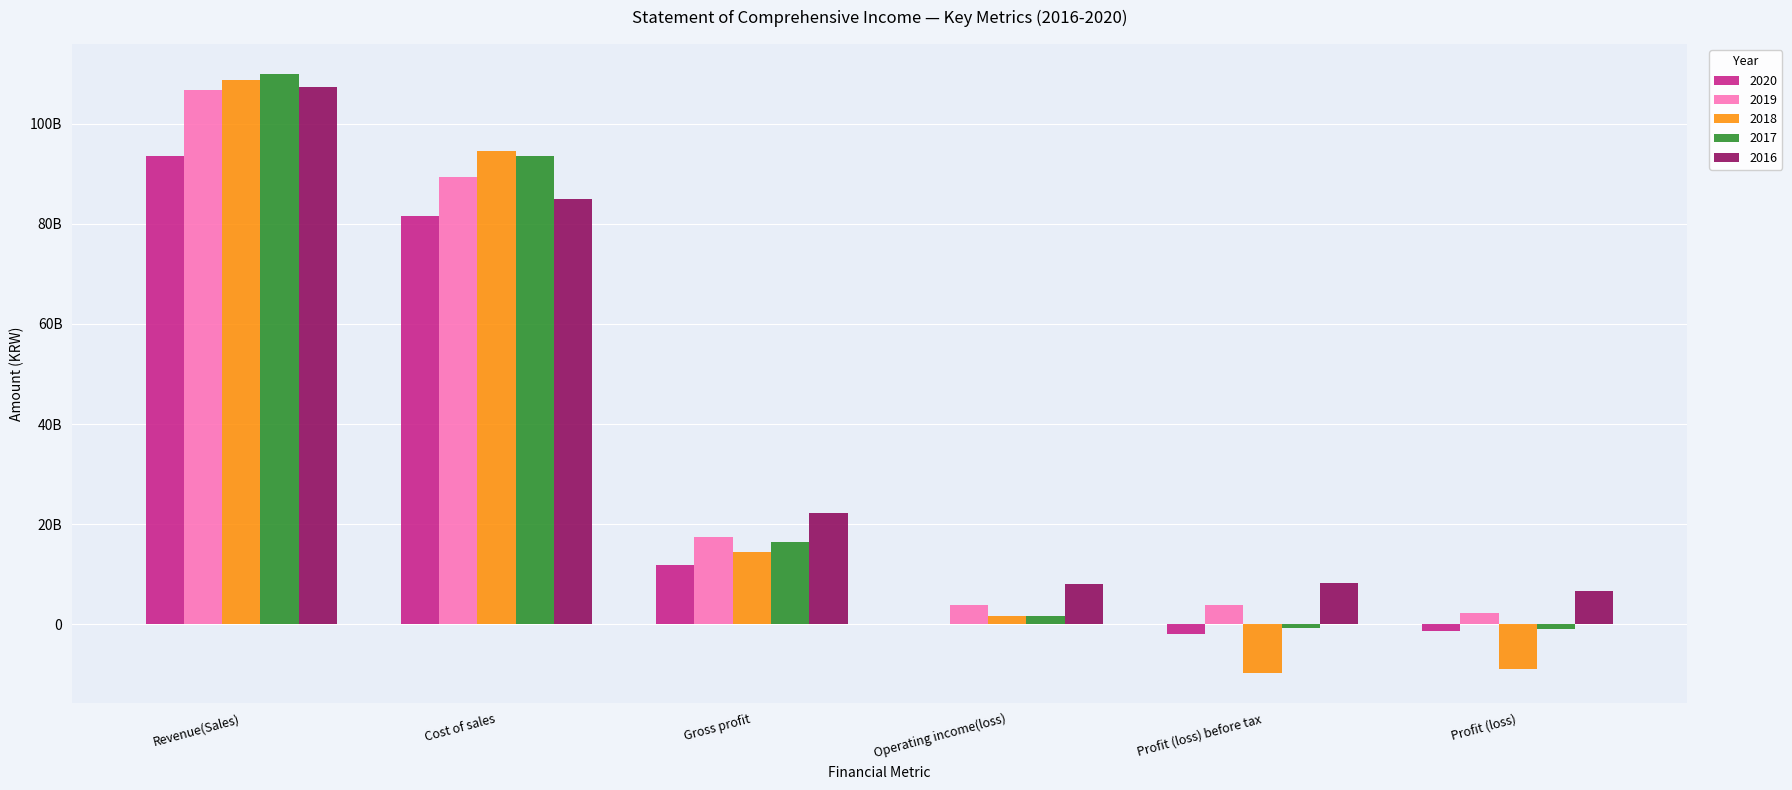

The value of 2016 at Operating income(loss) is 8024382554. True or false?

True